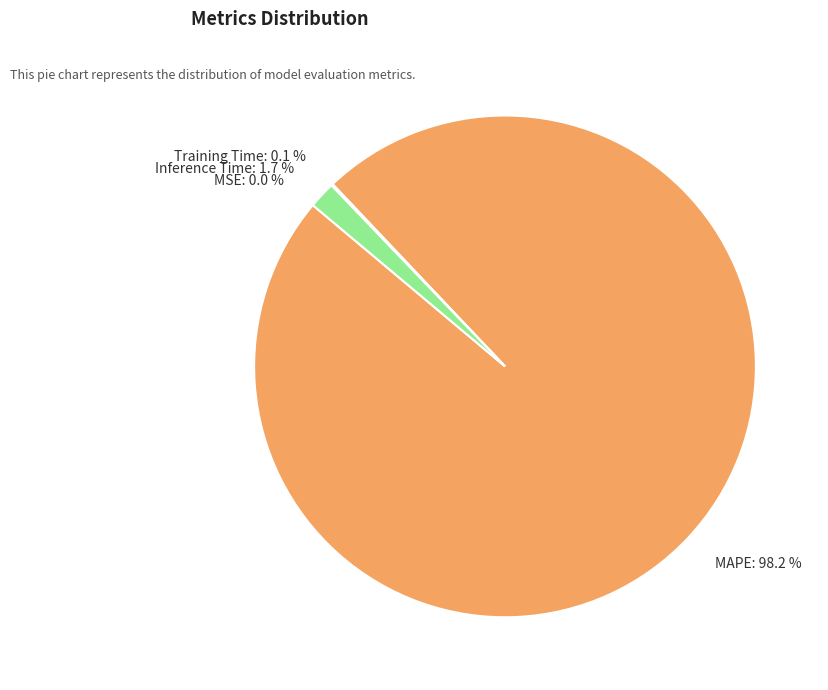

Does any single category account for the majority?

Yes